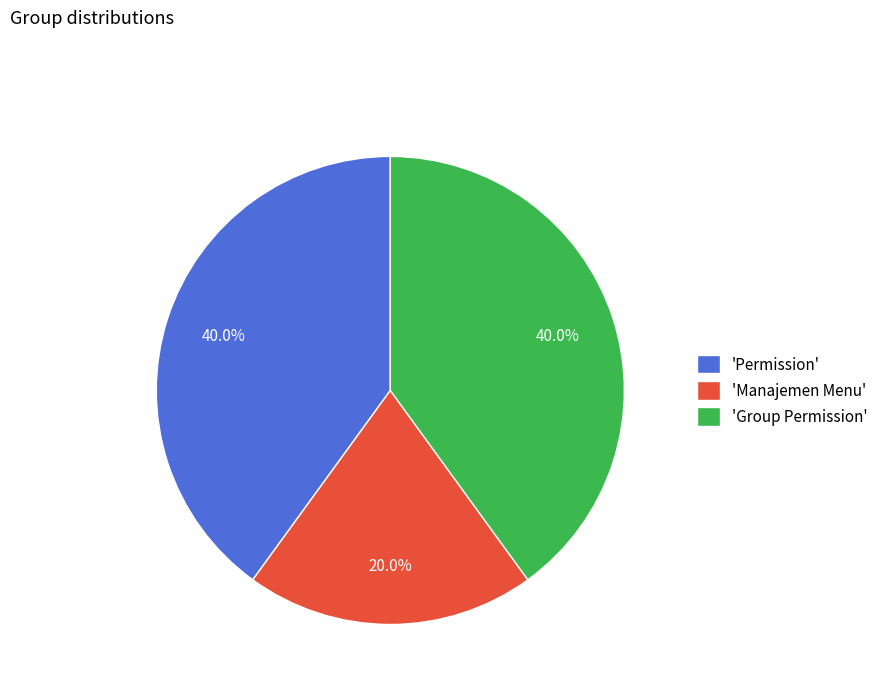

Which category has the smallest portion of the pie?

'Manajemen Menu'